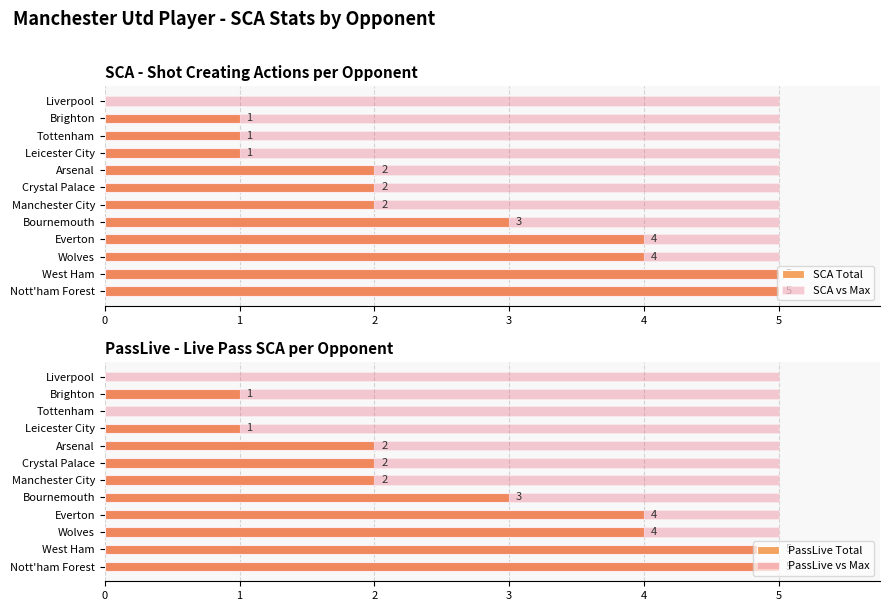

What is the sum of all SCA Total values?

30.0